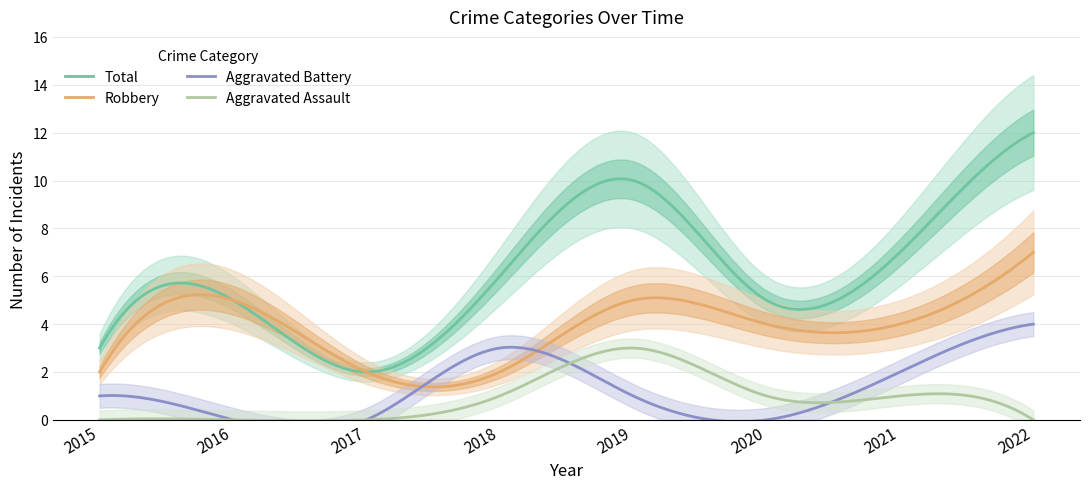

The value of Aggravated Assault at 2018 is 1. True or false?

True